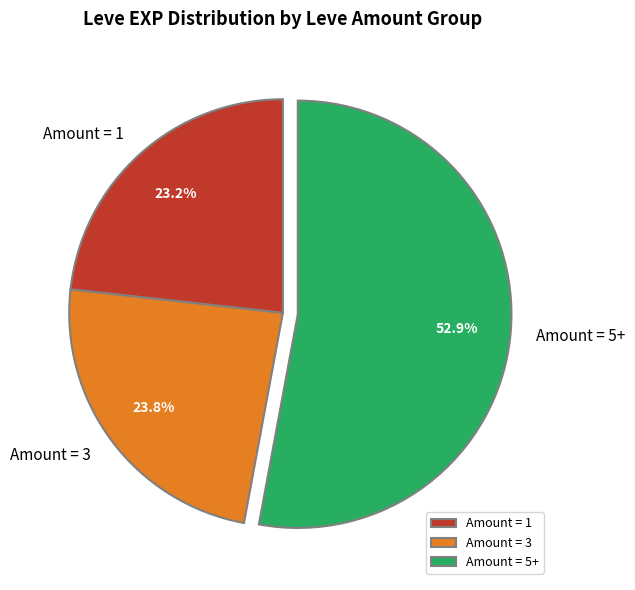

Count the number of slices in the pie.

3